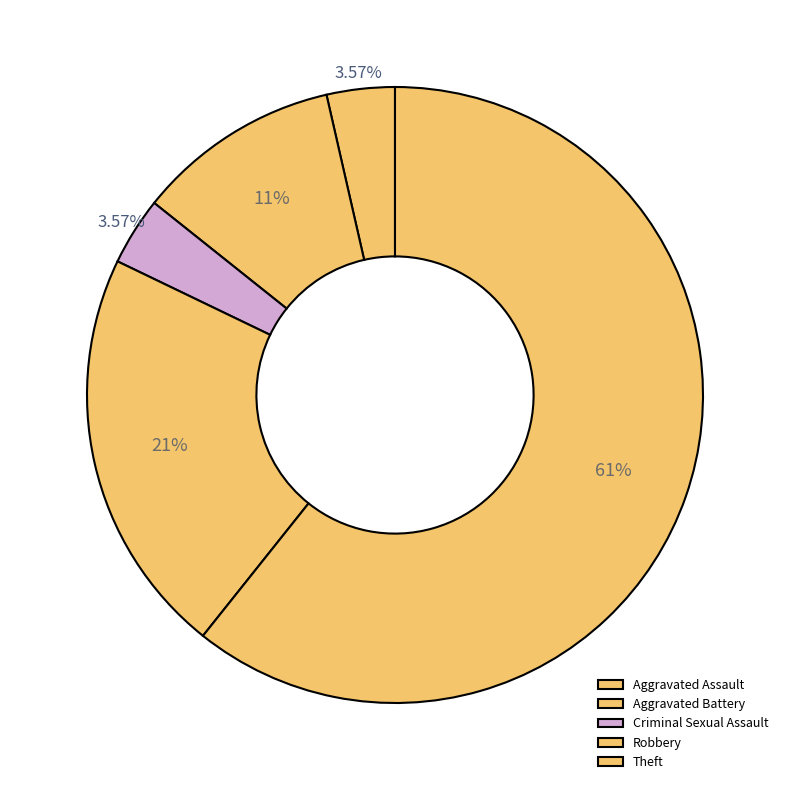

What is the smallest slice in the pie chart?

Aggravated Battery